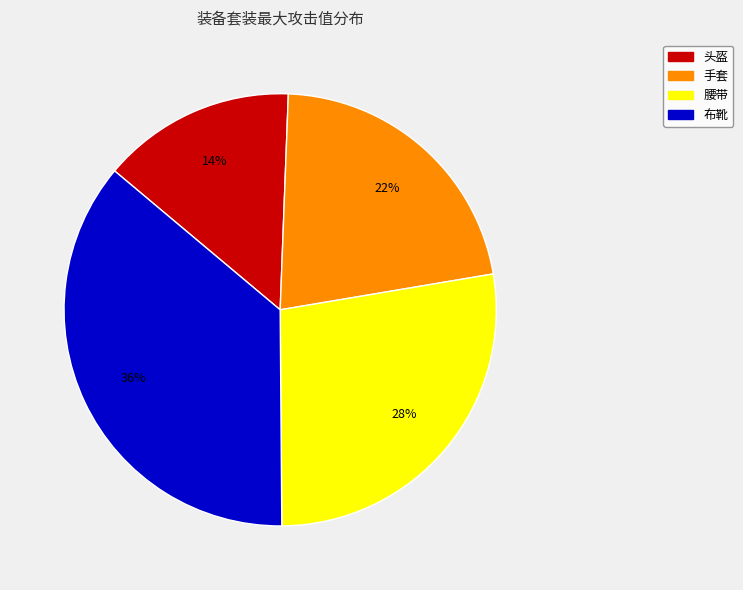

Approximately how many times larger is the value at 腰带 compared to 布靴?

0.8